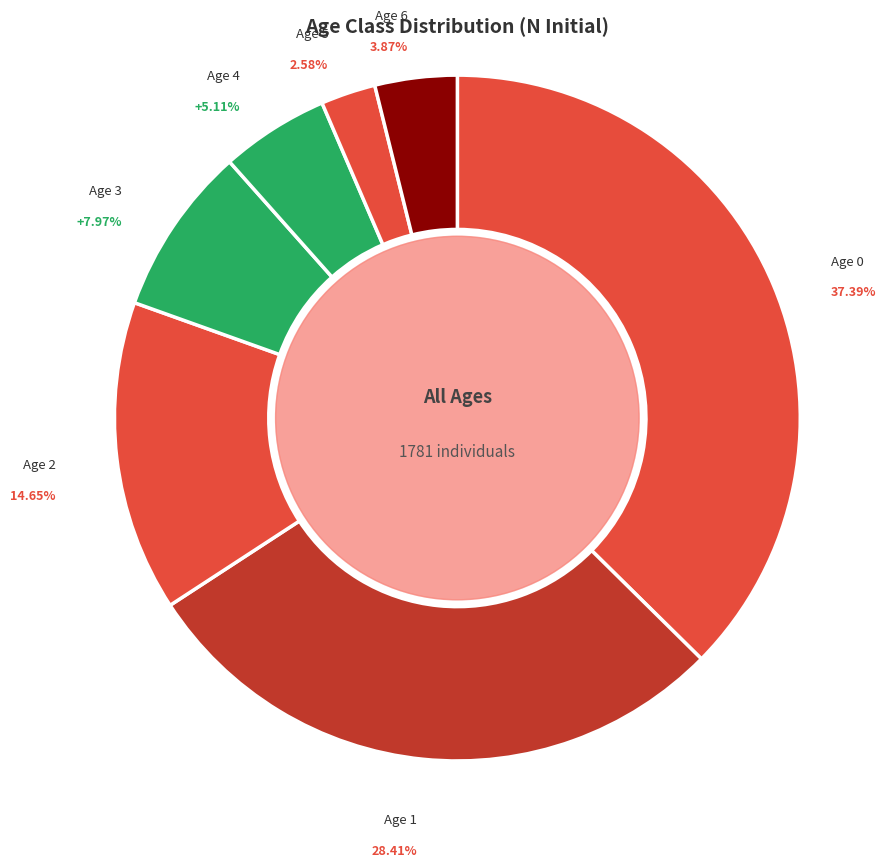

How many slices are in this pie chart?

7